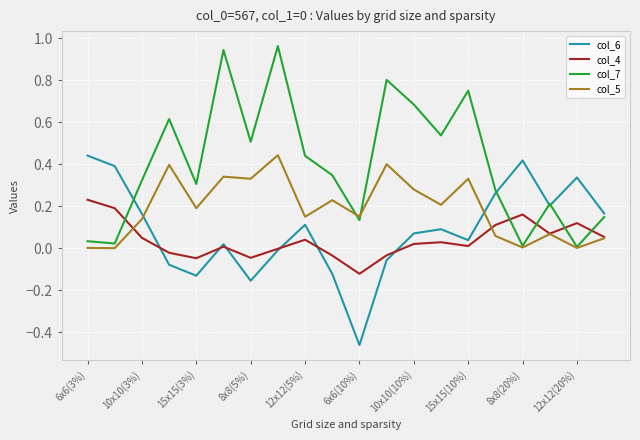

True or false: col_4 and col_7 intersect in this chart.

True